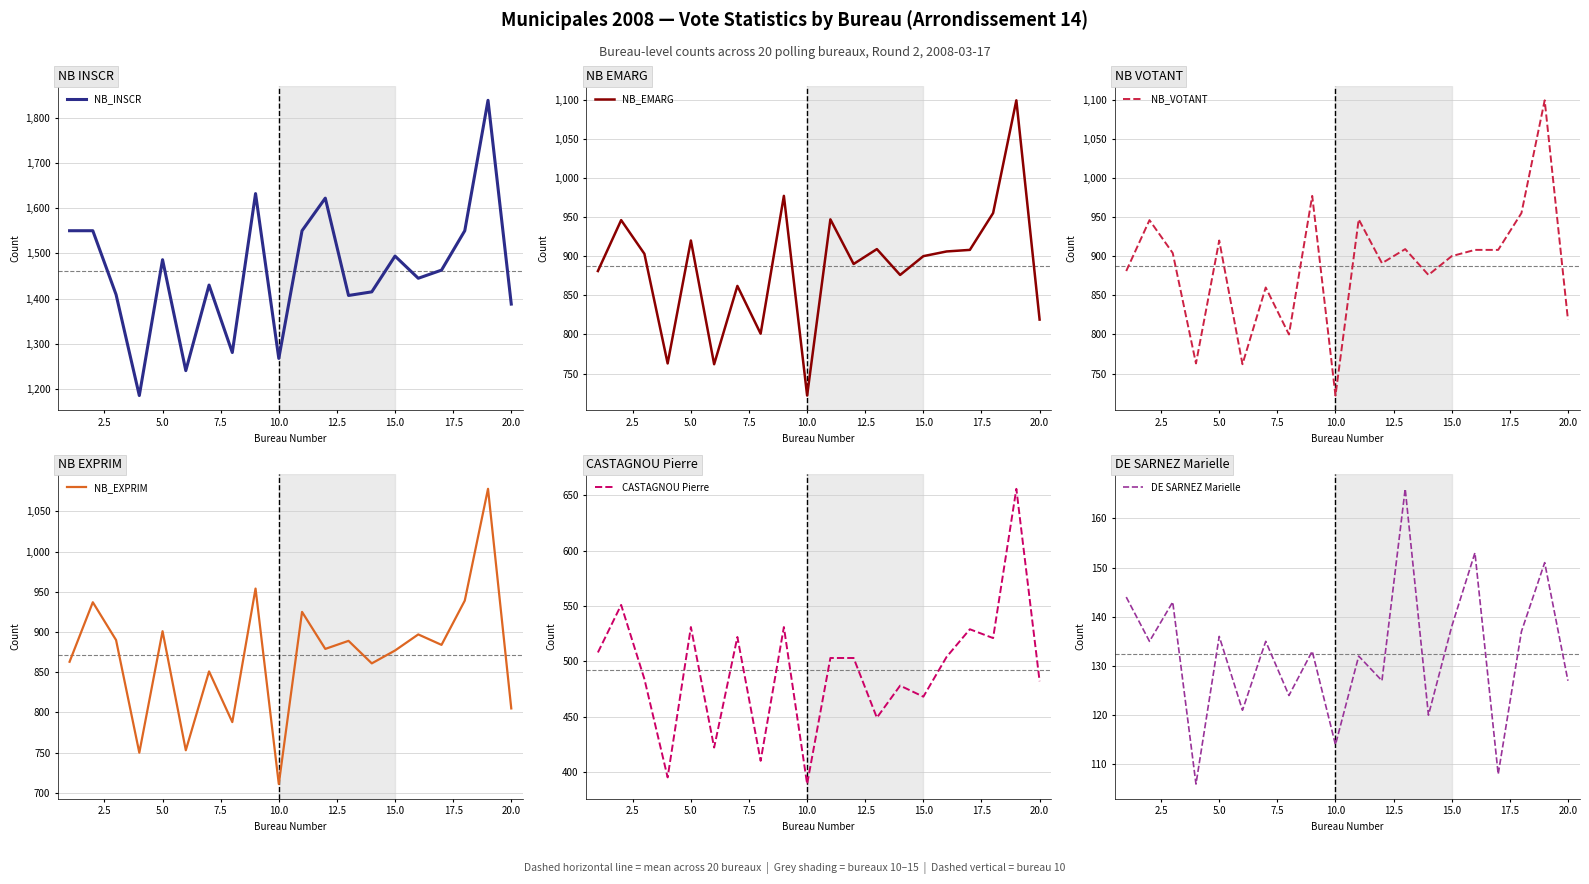

At how many categories does at least one series exceed 1632?

1